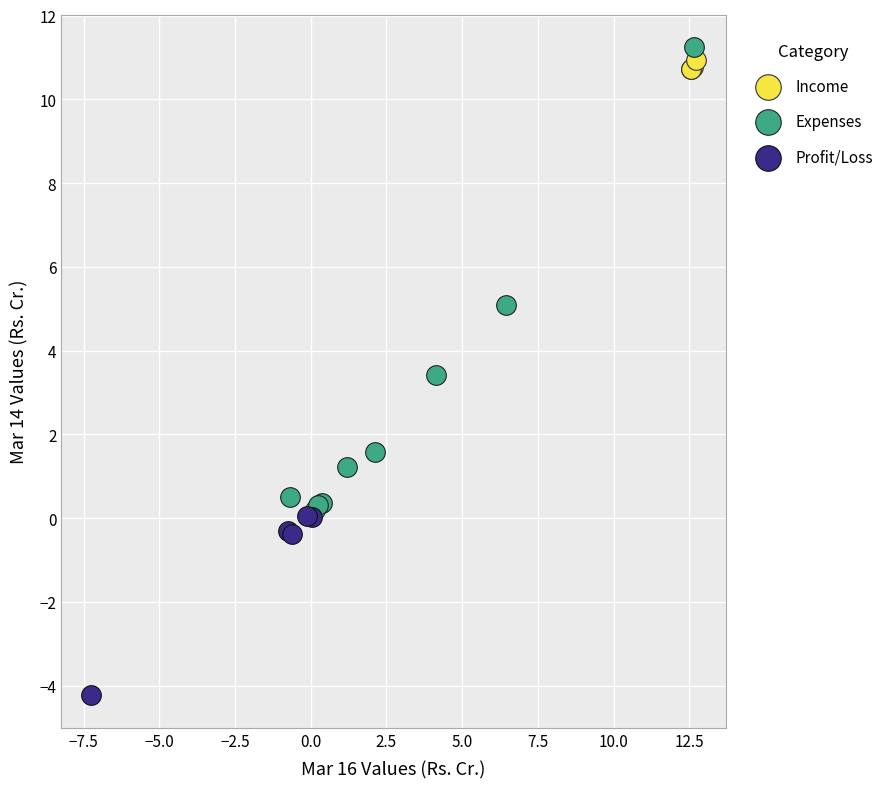

Which series has the largest Y range (max minus min)?

Expenses